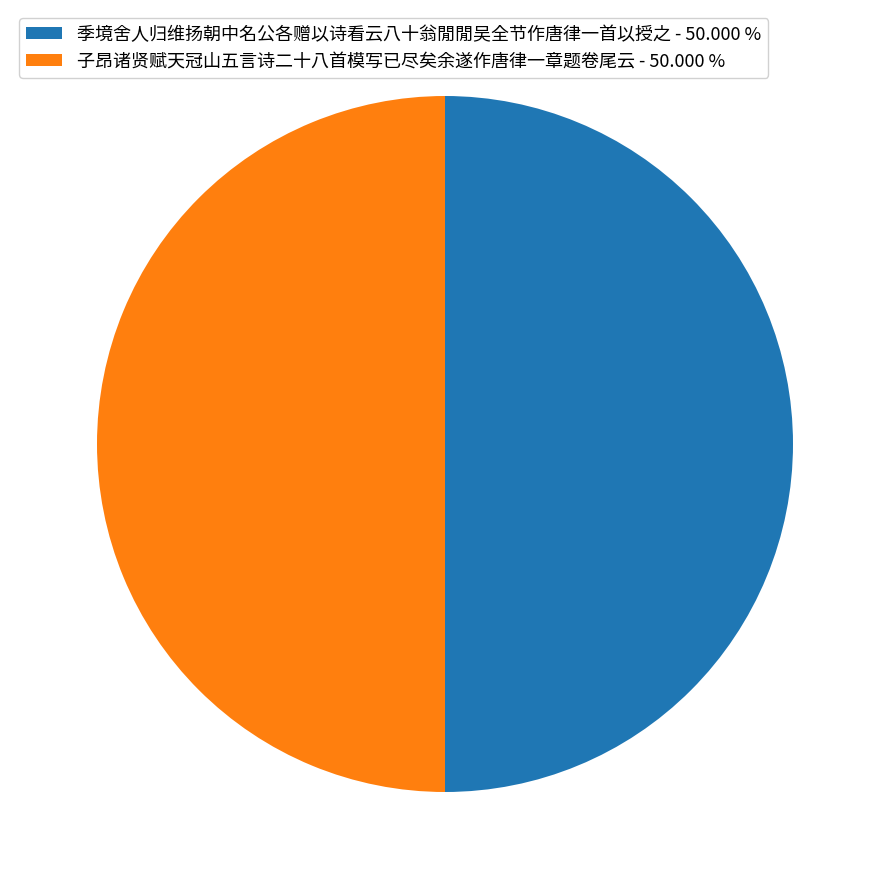

Approximately how many times larger is the value at 季境舍人归维扬朝中名公各赠以诗看云八十翁閒閒吴全节作唐律一首以授之 compared to 子昂诸贤赋天冠山五言诗二十八首模写已尽矣余遂作唐律一章题卷尾云?

1.0